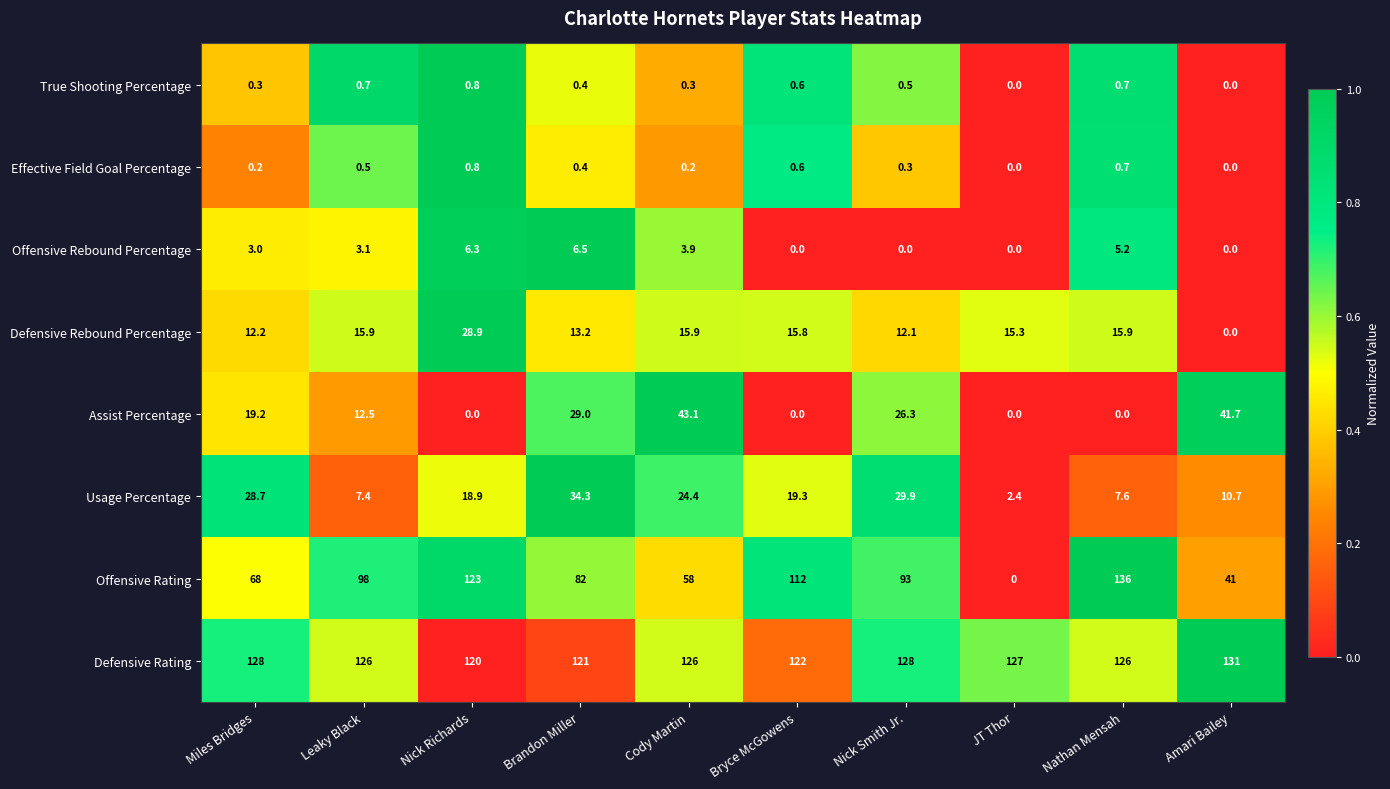

What is the difference between the highest and lowest values at Nick Smith Jr.?

128.0